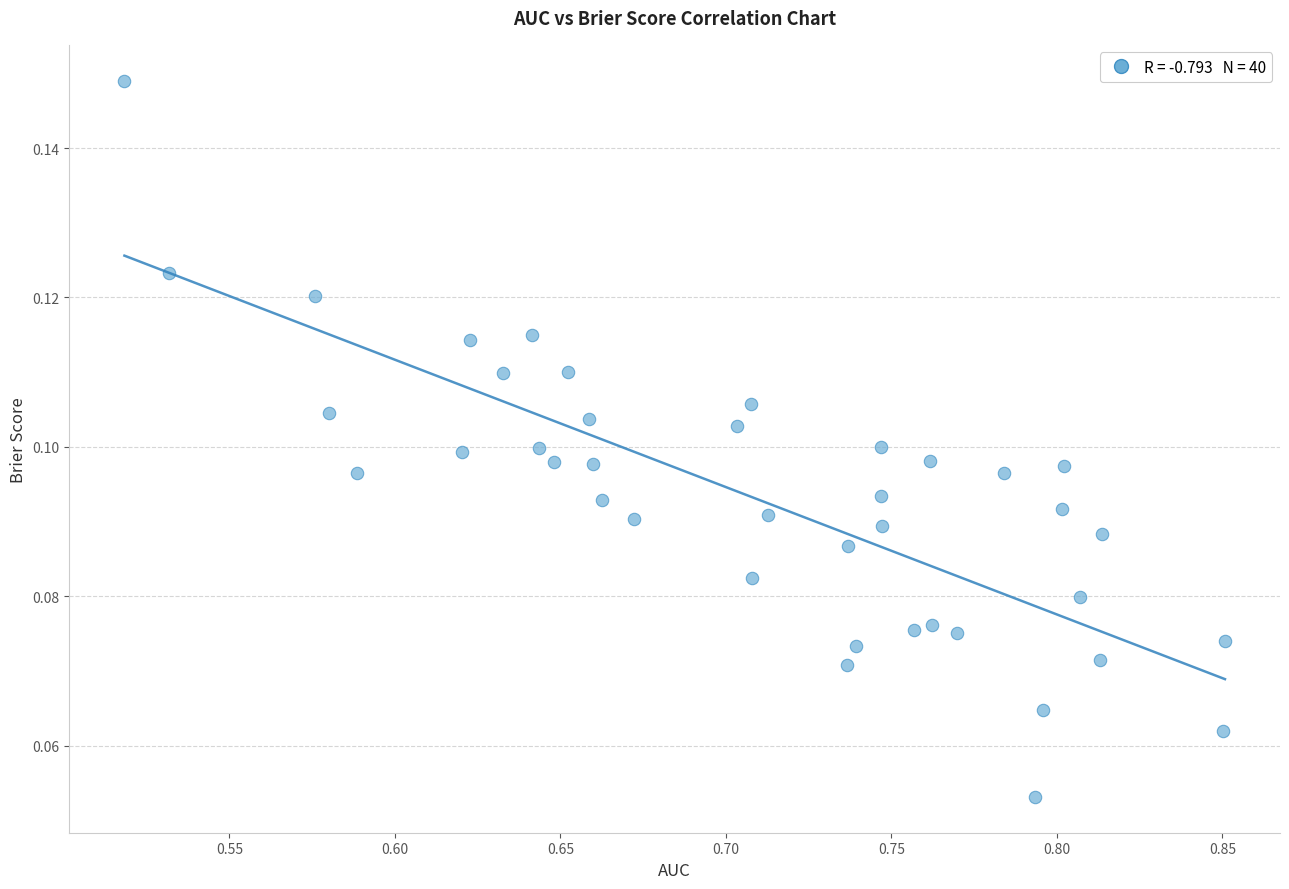

What is the range of X values (max minus min)?

0.3